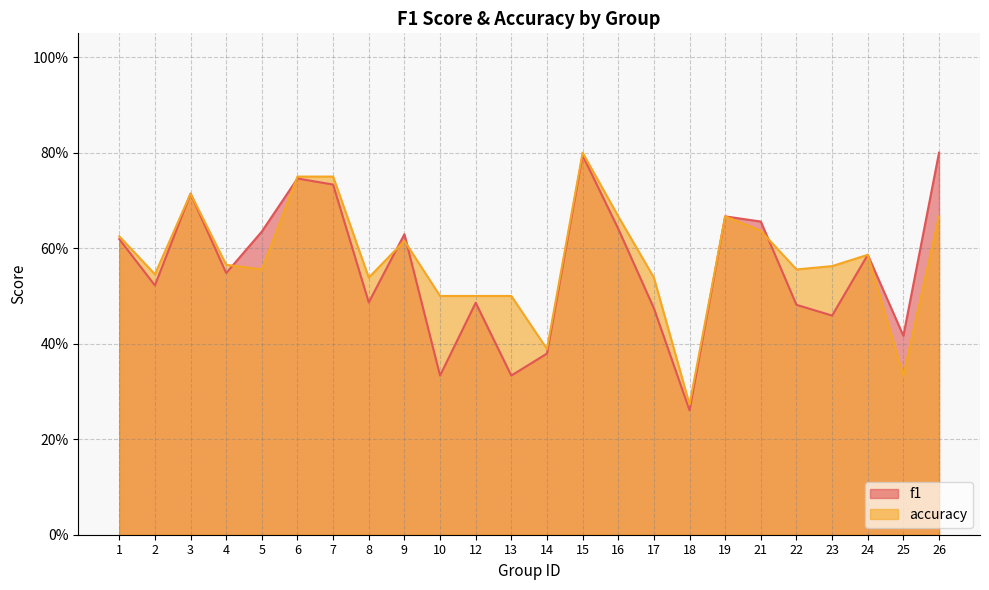

What is the value of the f1 point at the 13th from the left?

0.4